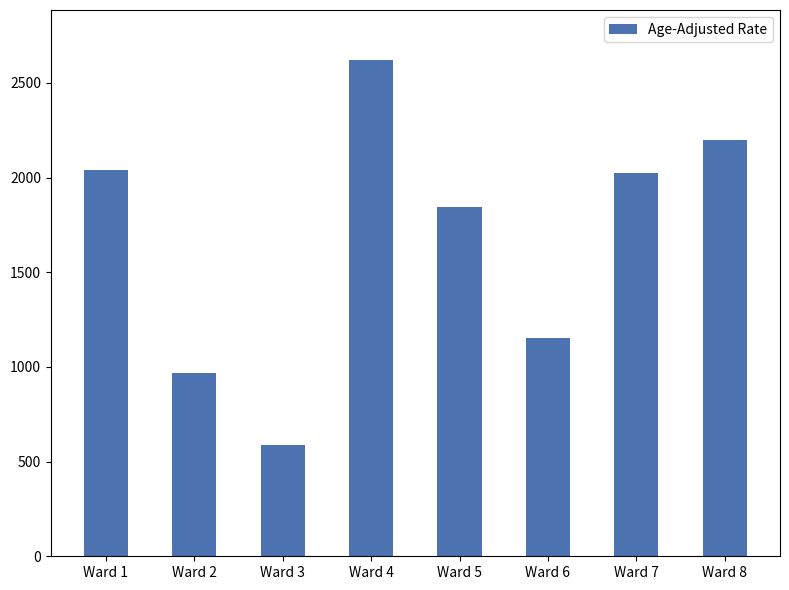

Which has a higher value, Ward 8 or Ward 6?

Ward 8